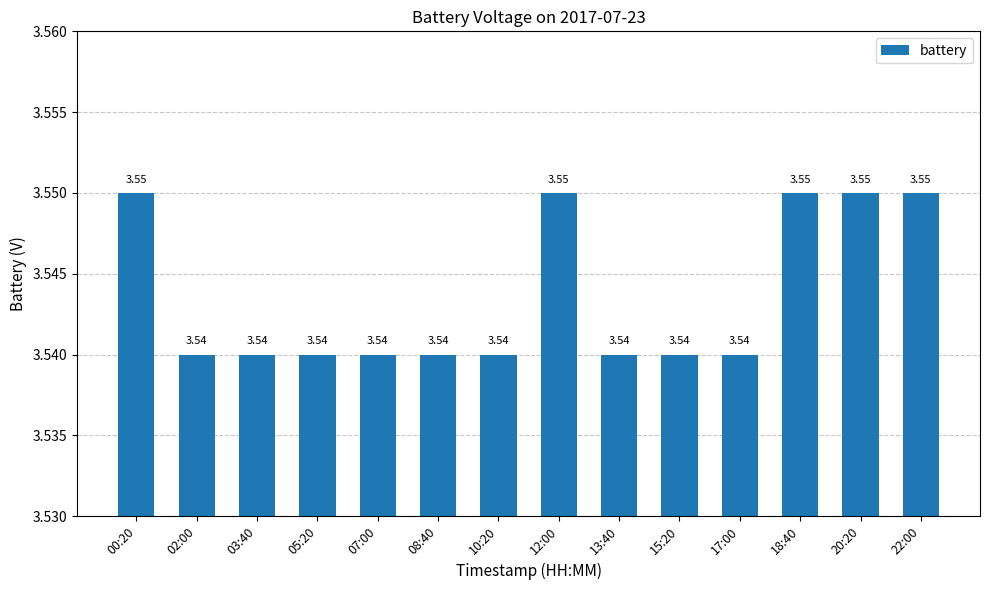

How many data points does each series have?

14